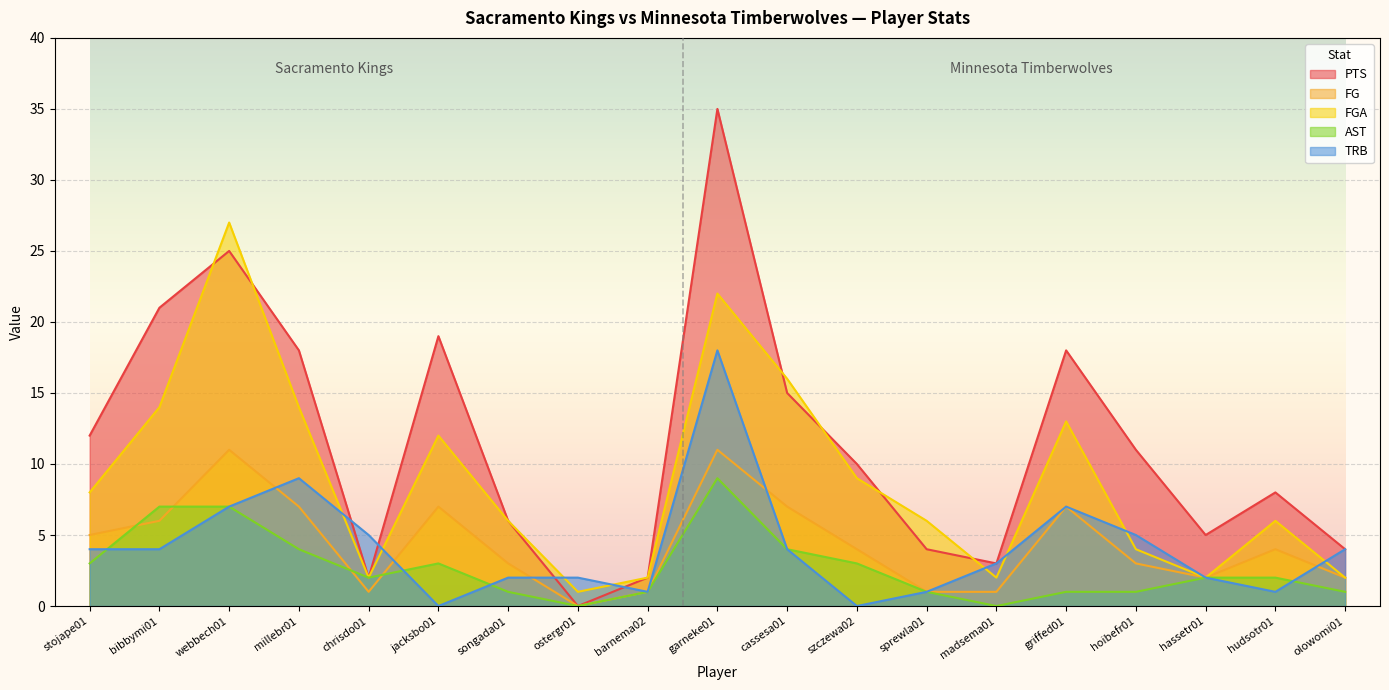

What is the label of the 16th point from the left?

hoibefr01